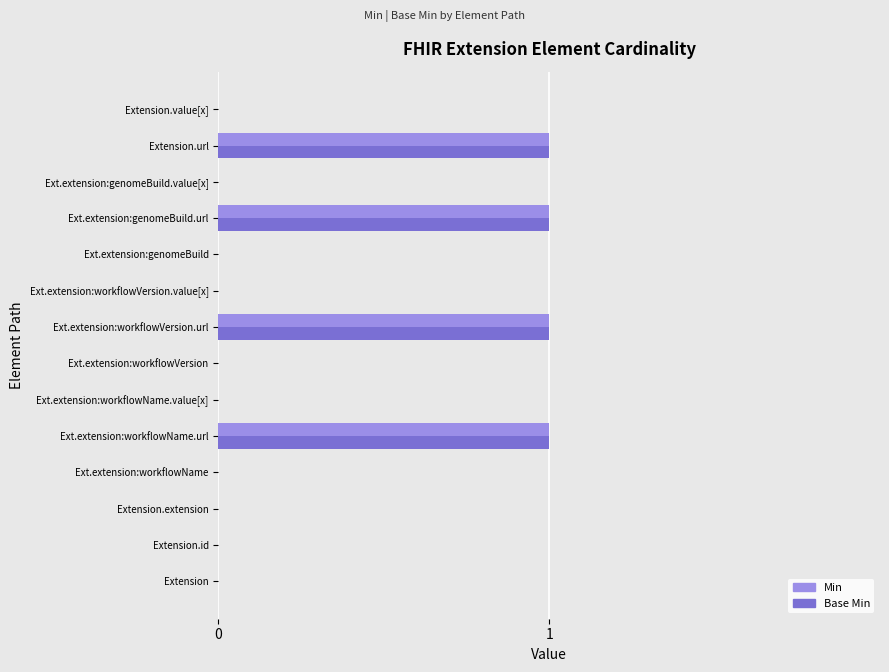

The Min series shows 0 at Ext.extension:workflowName.value[x]. True or false?

True